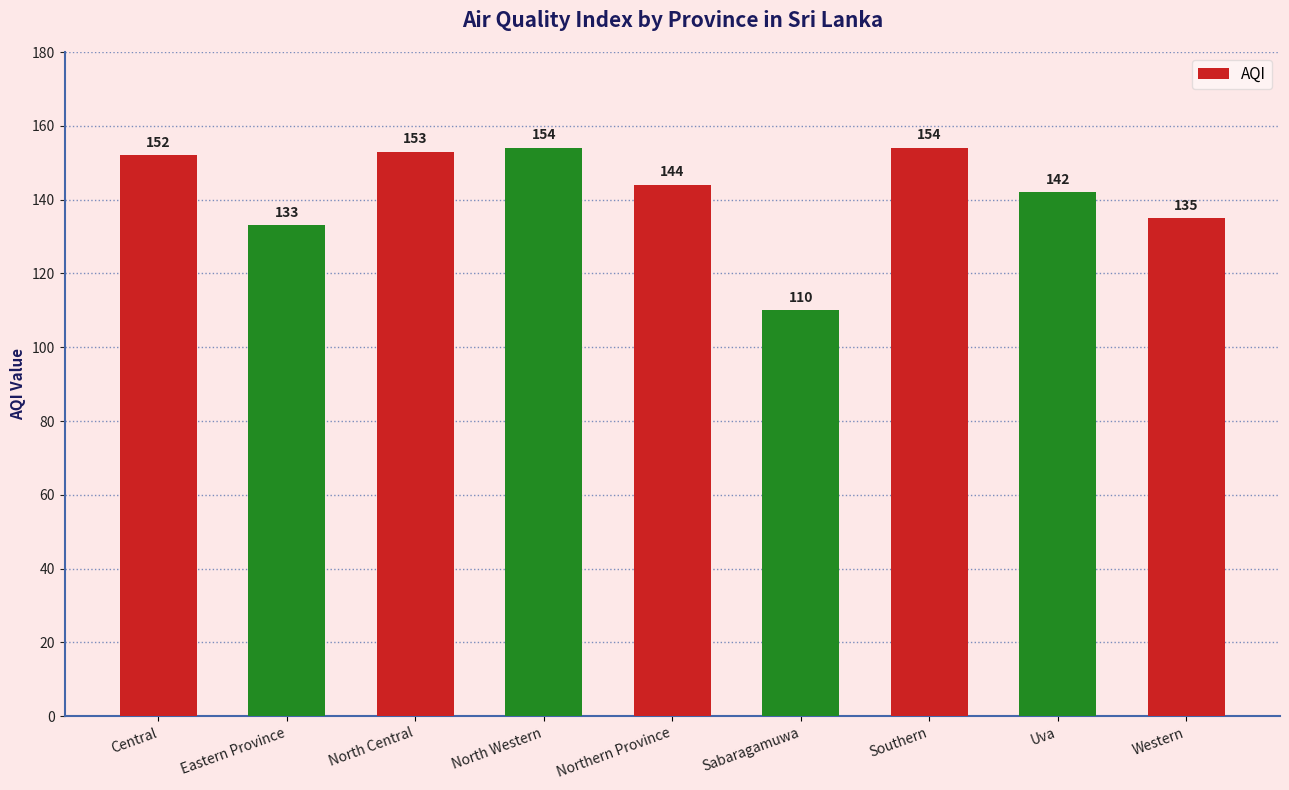

Where is the data nearest to the value 132?

Eastern Province